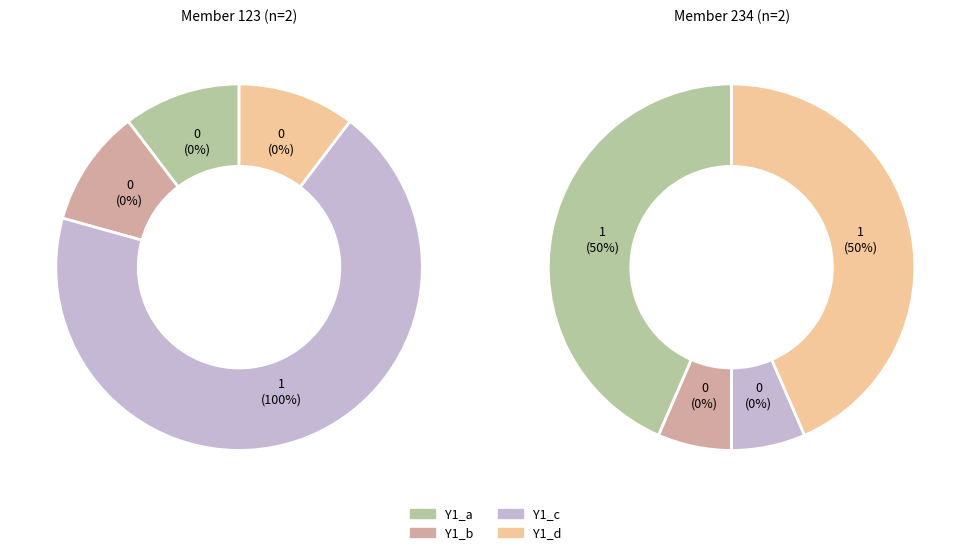

What percentage do 234 and 123 together represent?

100.0%